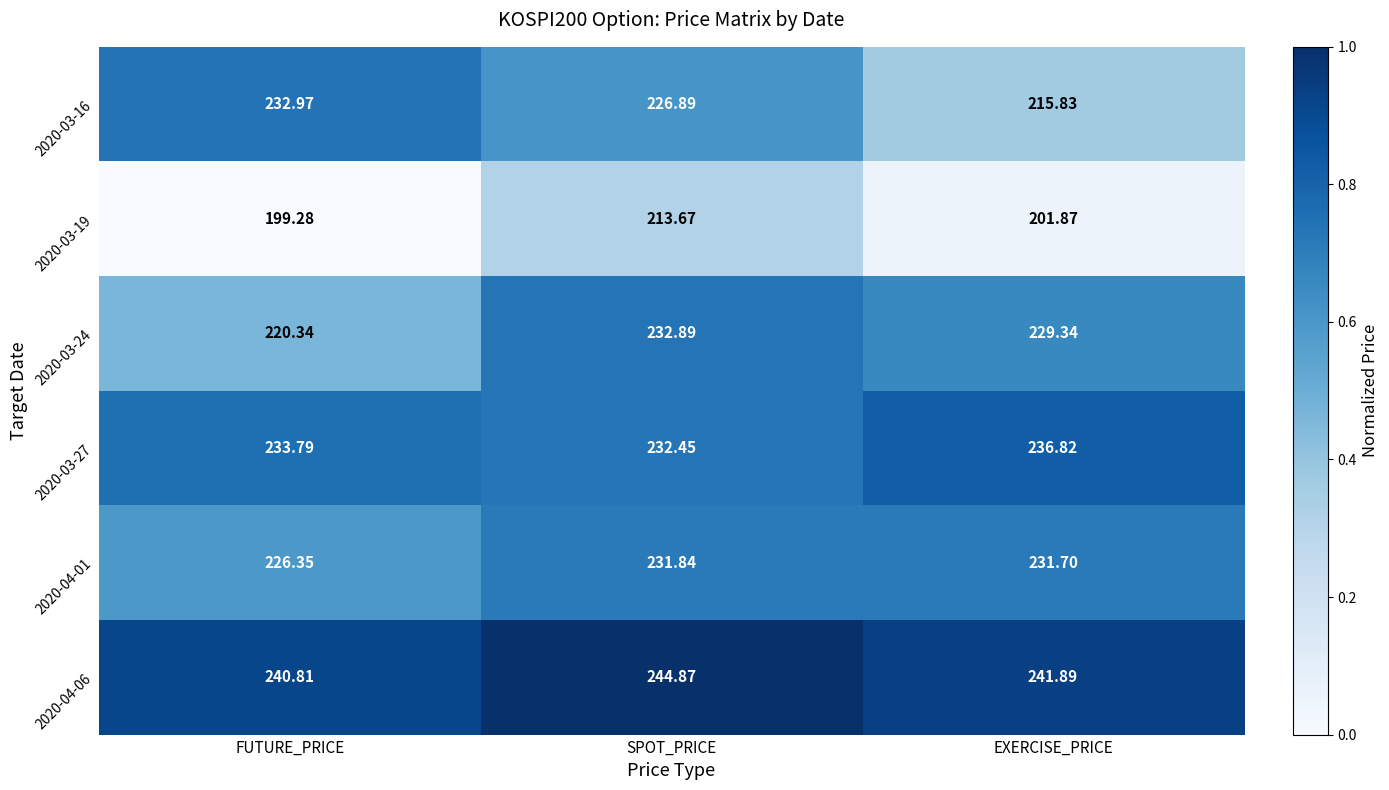

Is the value of 2020-03-19 at EXERCISE_PRICE greater than the value of 2020-04-06 at FUTURE_PRICE?

No